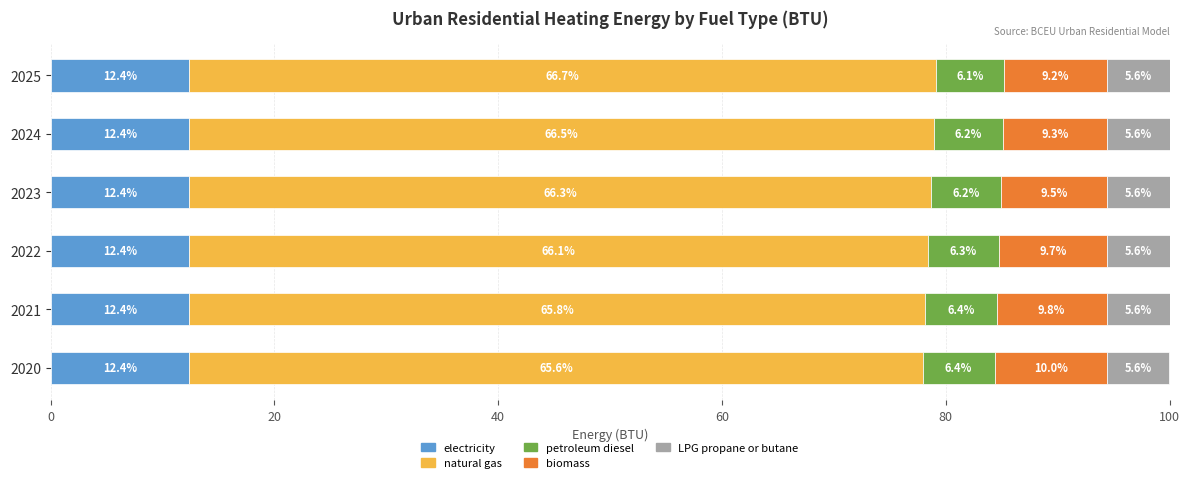

What is the total value across all series at 2020?

100.0